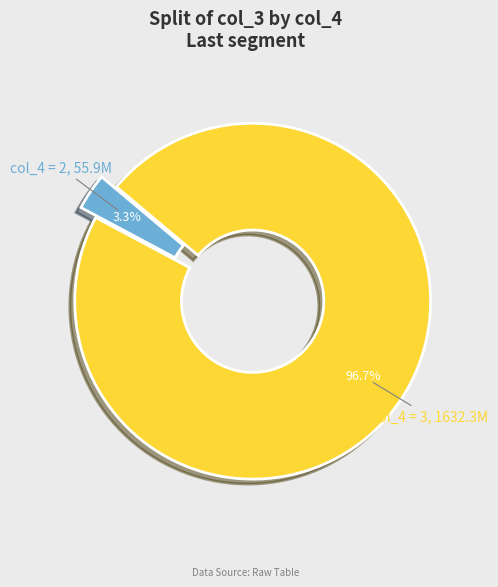

Which has a higher value, col_4 = 3 or col_4 = 2?

col_4 = 3